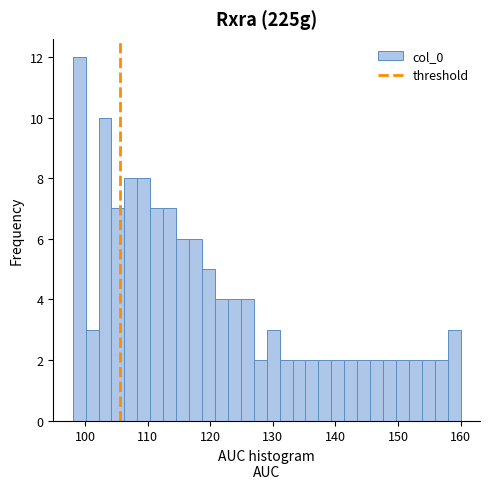

Read against the x-axis, roughly where is the centre of the tallest bar?

99